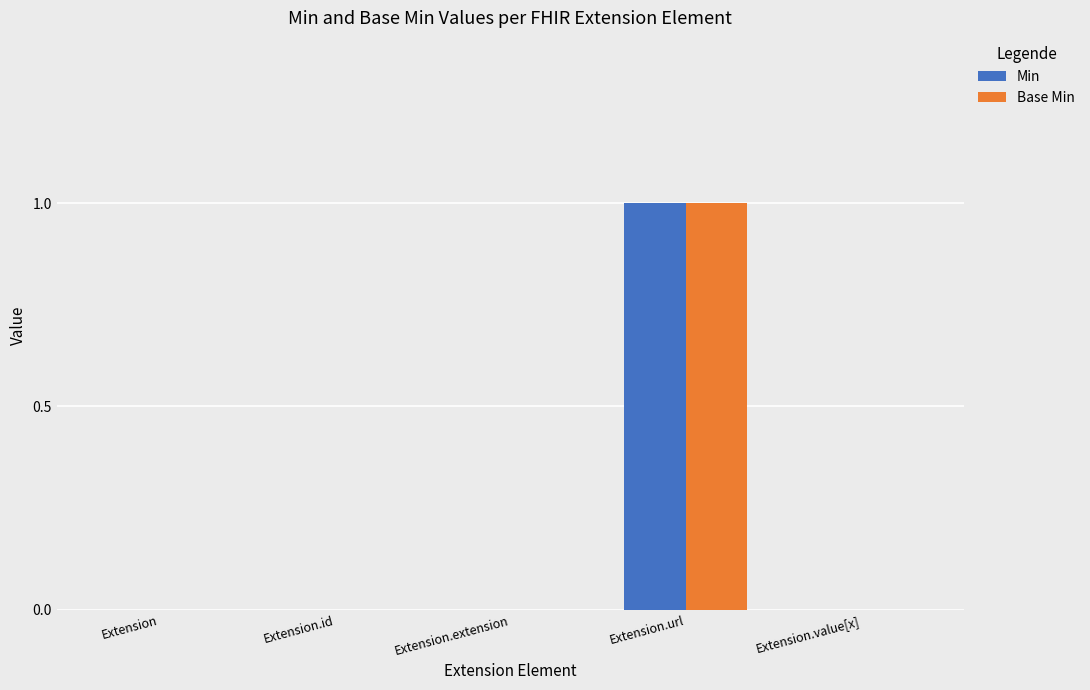

Reading left to right, what are all the values shown in this chart?

Min: Extension=0	Extension.id=0	Extension.extension=0	Extension.url=1	Extension.value[x]=0
Base Min: Extension=0	Extension.id=0	Extension.extension=0	Extension.url=1	Extension.value[x]=0